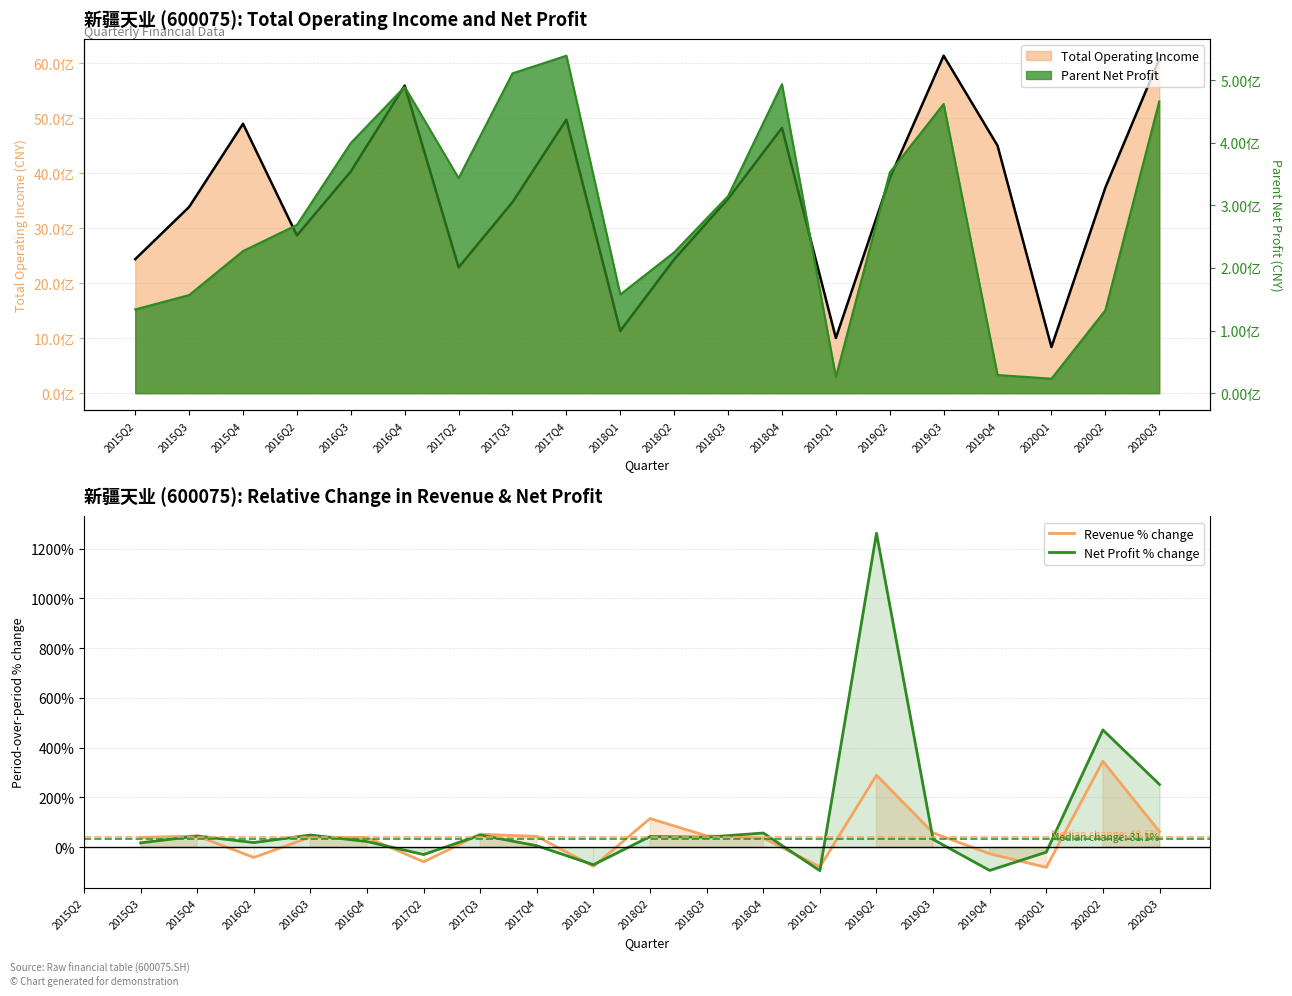

What is the value of the Net Profit % change point at the 12th from the left?

56.8